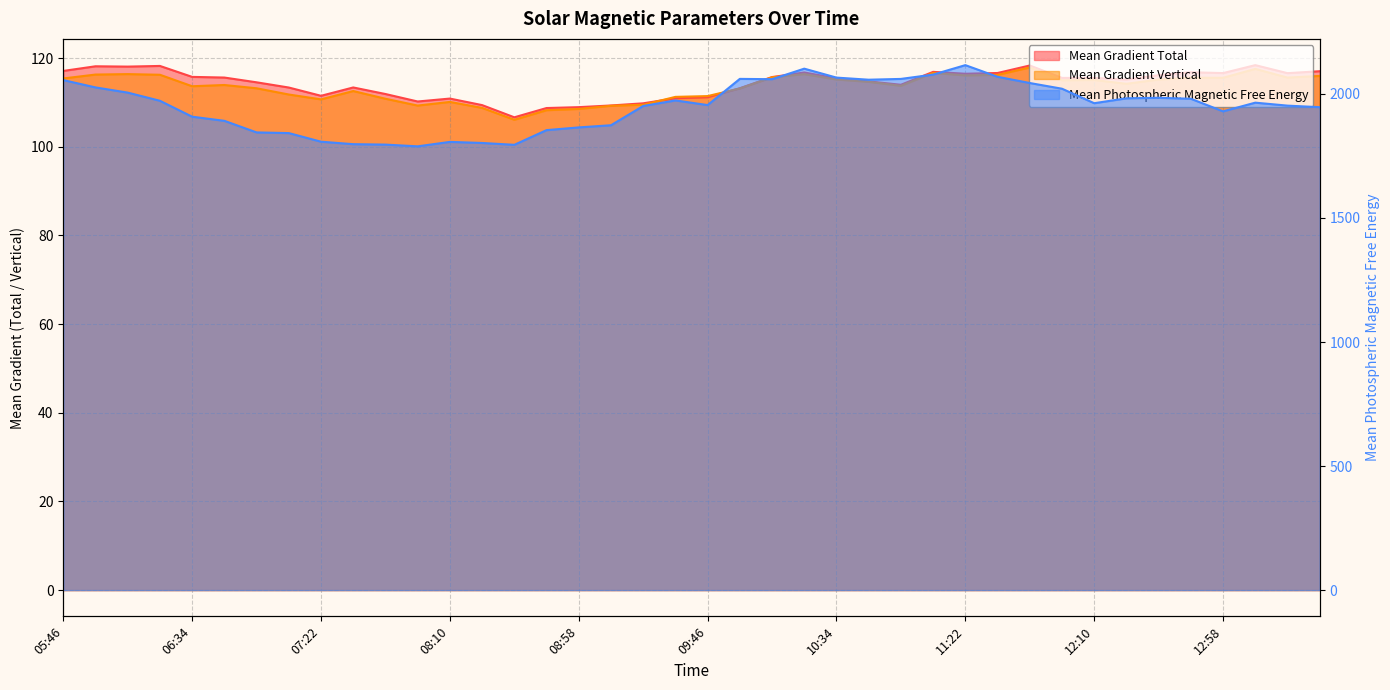

How many data points in Mean Gradient Total are above 115?

22